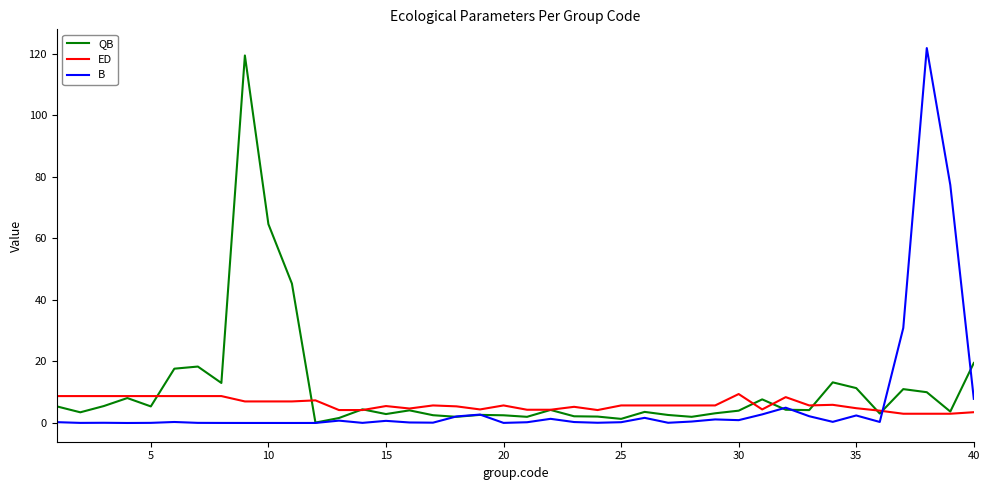

After their last crossing, which series has the higher values: QB or B?

QB